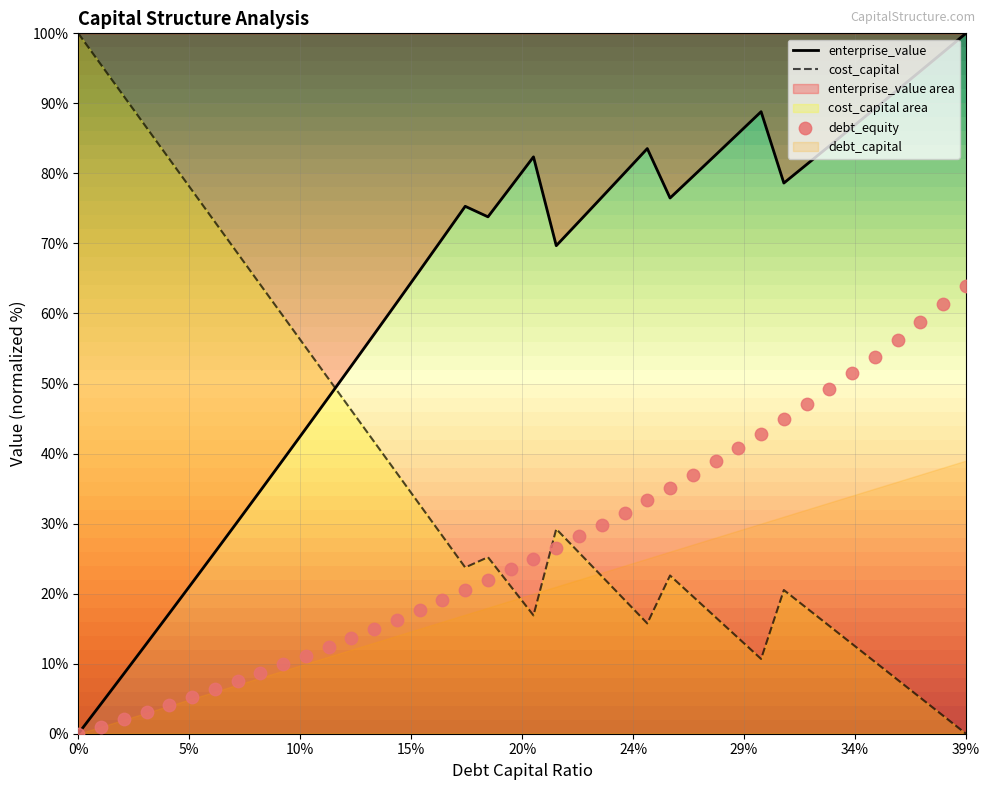

At how many categories does at least one series exceed 71?

29